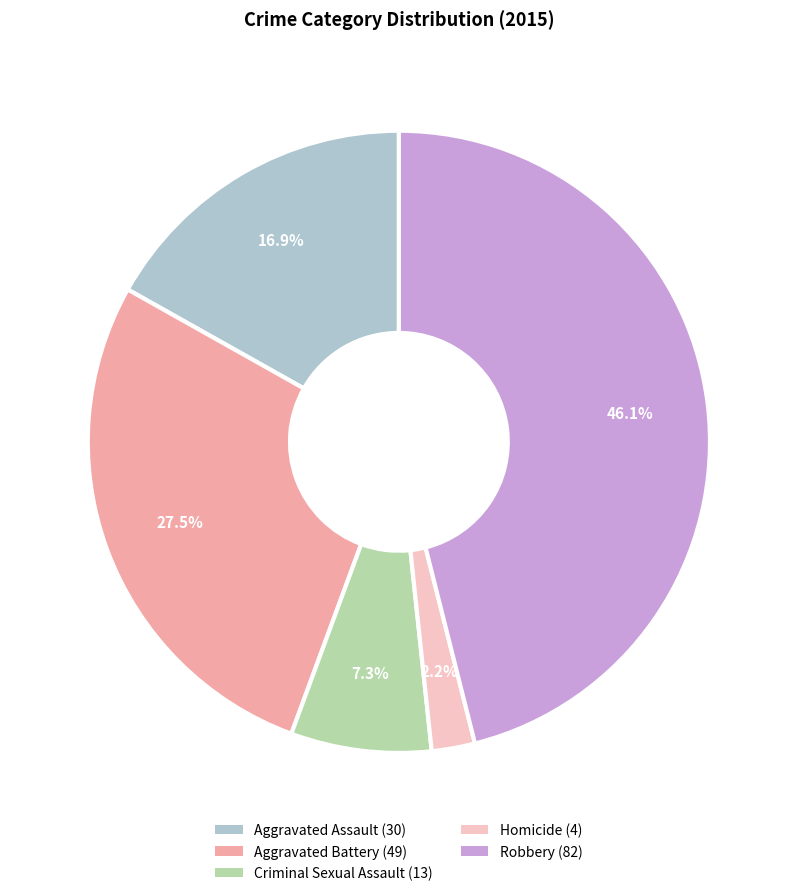

What portion of the pie excludes Aggravated Assault?

83.1%